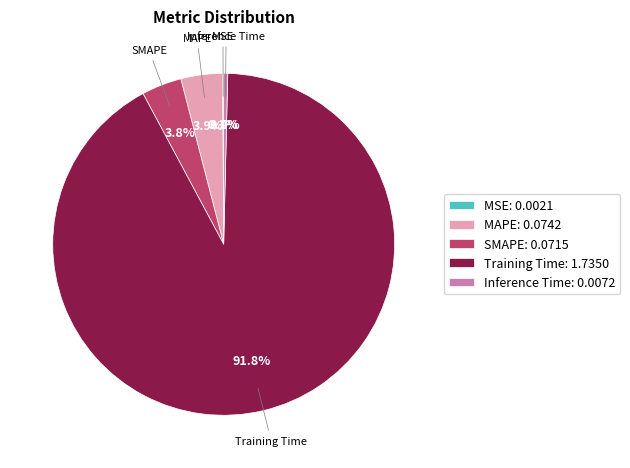

Between SMAPE and Inference Time, which is larger?

SMAPE